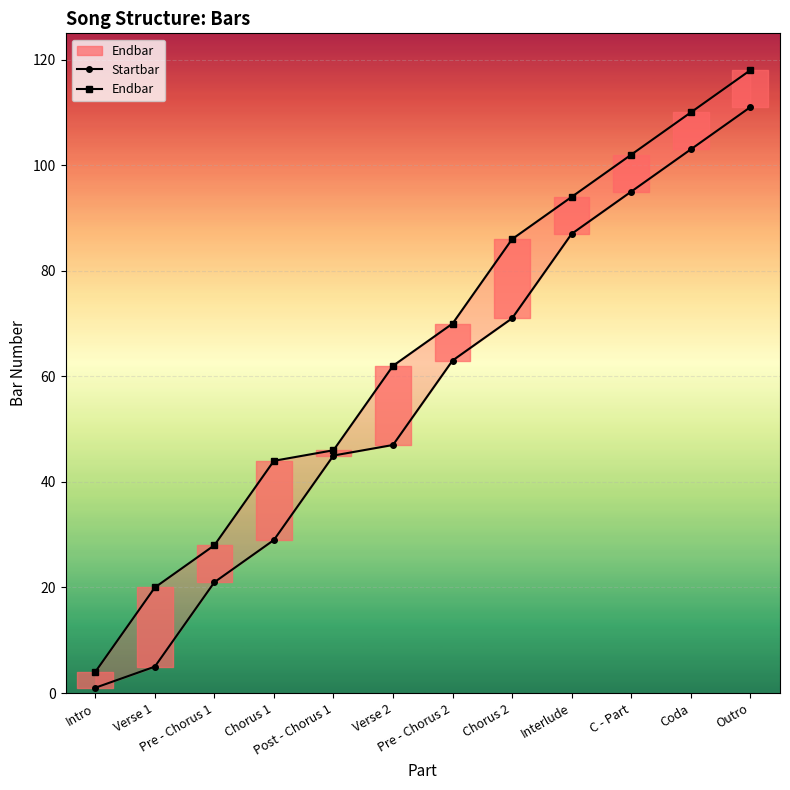

What is the difference between the maximum and second lowest values in the Startbar series?

106